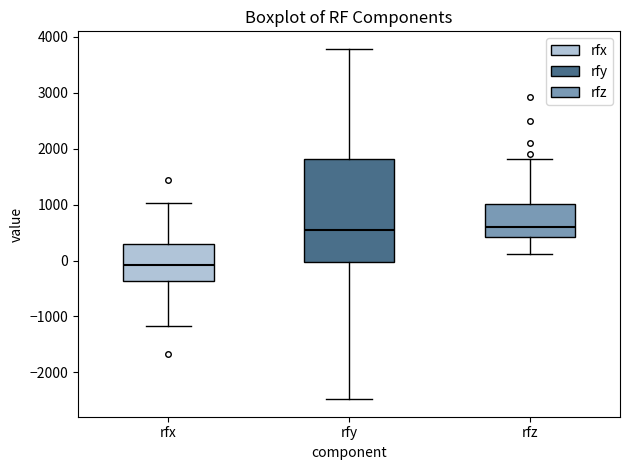

Comparing the boxes themselves (not the whiskers), which one is the tallest?

rfy